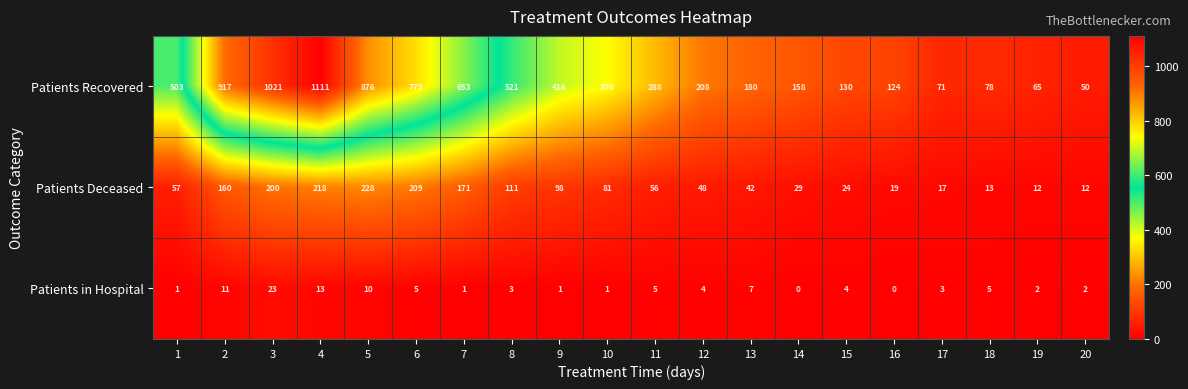

True or false: Patients in Hospital has a value of 2 at 20.

True